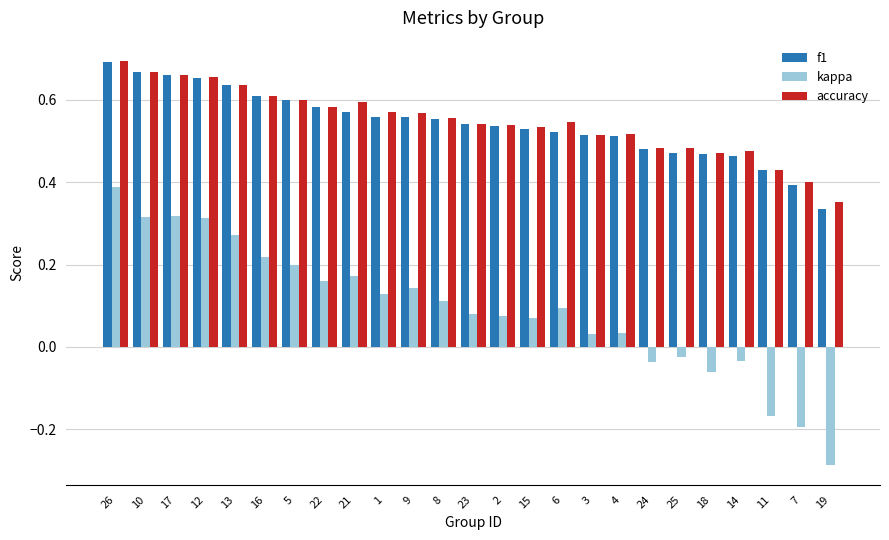

What position from the left is 19?

25